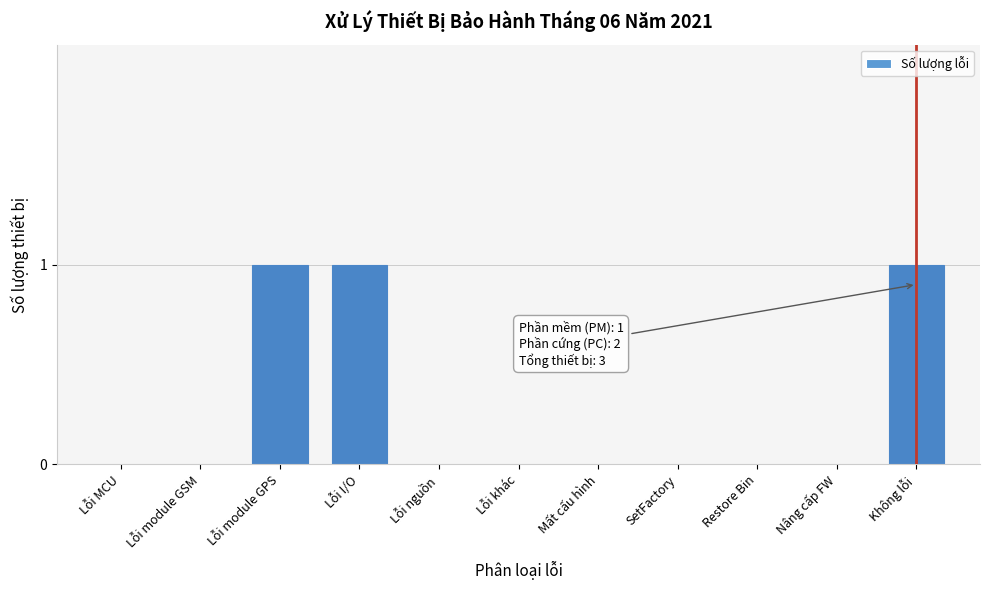

Reading left to right, extract all data points from this chart.

Lỗi MCU=0	Lỗi module GSM=0	Lỗi module GPS=1	Lỗi I/O=1	Lỗi nguồn=0	Lỗi khác=0	Mất cấu hình=0	SetFactory=0	Restore Bin=0	Nâng cấp FW=0	Không lỗi=1